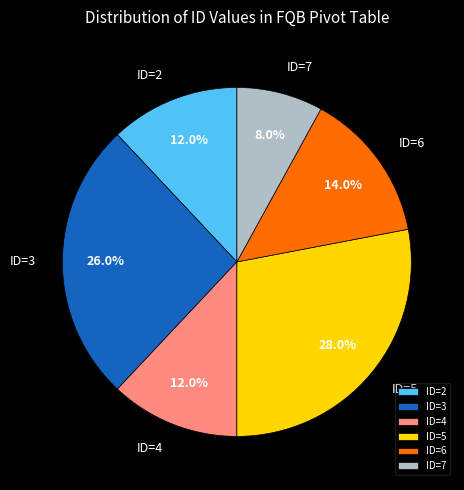

To the nearest percent, what is the difference between the largest and smallest slice percentages?

20%